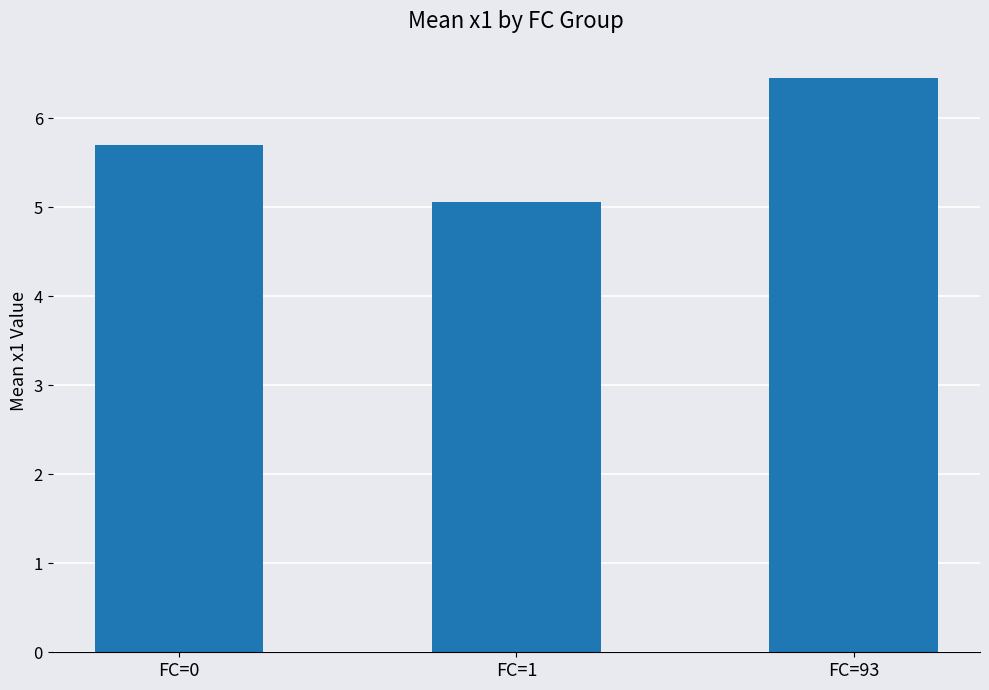

Are the bars grouped side by side (vs. stacked)?

No